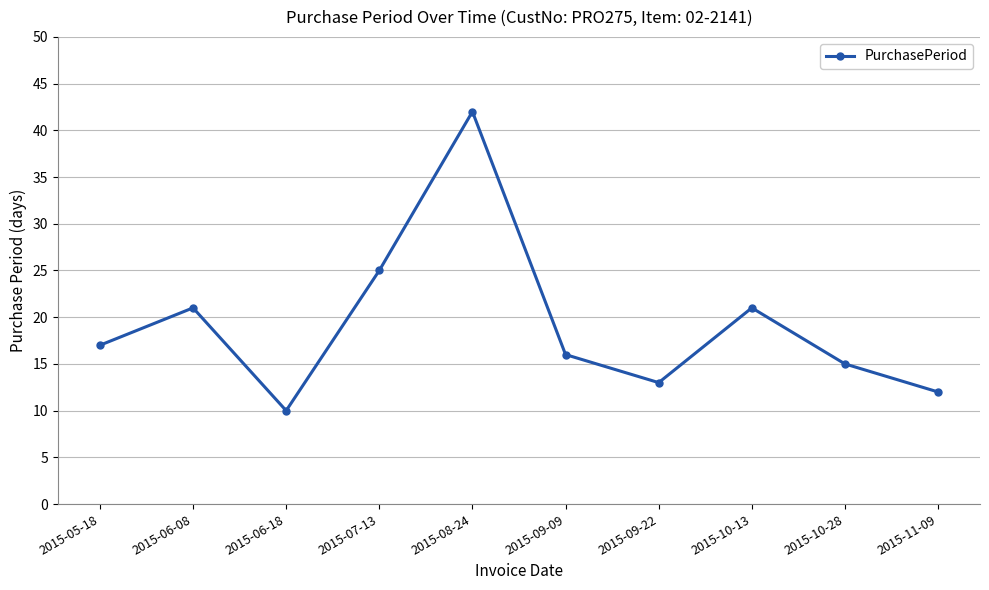

The value at 2015-06-18 is 5. True or false?

False